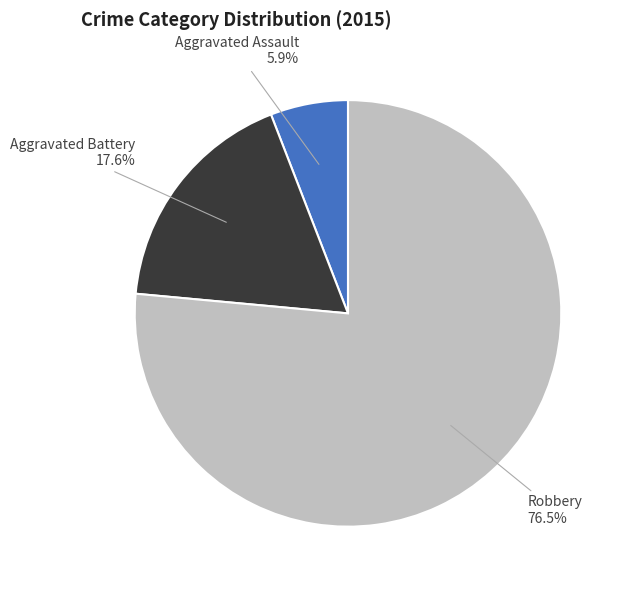

What percentage is NOT represented by Robbery?

23.5%